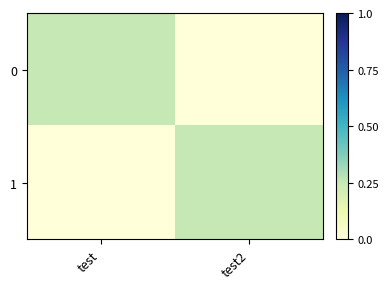

List the series in order of their peak value, lowest first.

0, 1